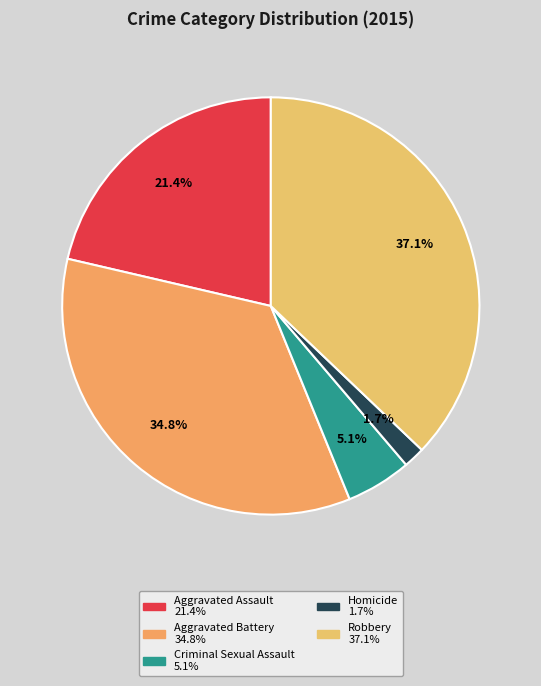

Is there any slice that represents more than half of the pie?

No